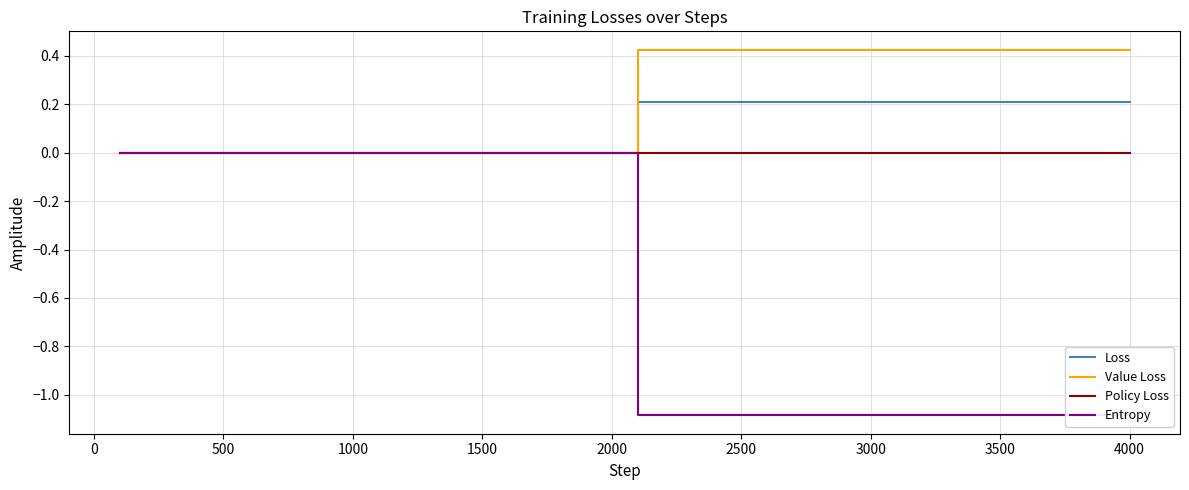

Reading left to right, list all the values displayed in this chart.

Loss: 0.0	0.0	0.0	0.0	0.0	0.0	0.0	0.0	0.0	0.0	0.0	0.0	0.0	0.0	0.0	0.0	0.0	0.0	0.0	0.0	0.2	0.2	0.2	0.2	0.2	0.2	0.2	0.2	0.2	0.2	0.2	0.2	0.2	0.2	0.2	0.2	0.2	0.2	0.2	0.2
Value Loss: 0.0	0.0	0.0	0.0	0.0	0.0	0.0	0.0	0.0	0.0	0.0	0.0	0.0	0.0	0.0	0.0	0.0	0.0	0.0	0.0	0.4	0.4	0.4	0.4	0.4	0.4	0.4	0.4	0.4	0.4	0.4	0.4	0.4	0.4	0.4	0.4	0.4	0.4	0.4	0.4
Policy Loss: 0.0	0.0	0.0	0.0	0.0	0.0	0.0	0.0	0.0	0.0	0.0	0.0	0.0	0.0	0.0	0.0	0.0	0.0	0.0	0.0	0.0	0.0	0.0	0.0	0.0	0.0	0.0	0.0	0.0	0.0	0.0	0.0	0.0	0.0	0.0	0.0	0.0	0.0	0.0	0.0
Entropy: 0.0	0.0	0.0	0.0	0.0	0.0	0.0	0.0	0.0	0.0	0.0	0.0	0.0	0.0	0.0	0.0	0.0	0.0	0.0	0.0	-1.1	-1.1	-1.1	-1.1	-1.1	-1.1	-1.1	-1.1	-1.1	-1.1	-1.1	-1.1	-1.1	-1.1	-1.1	-1.1	-1.1	-1.1	-1.1	-1.1